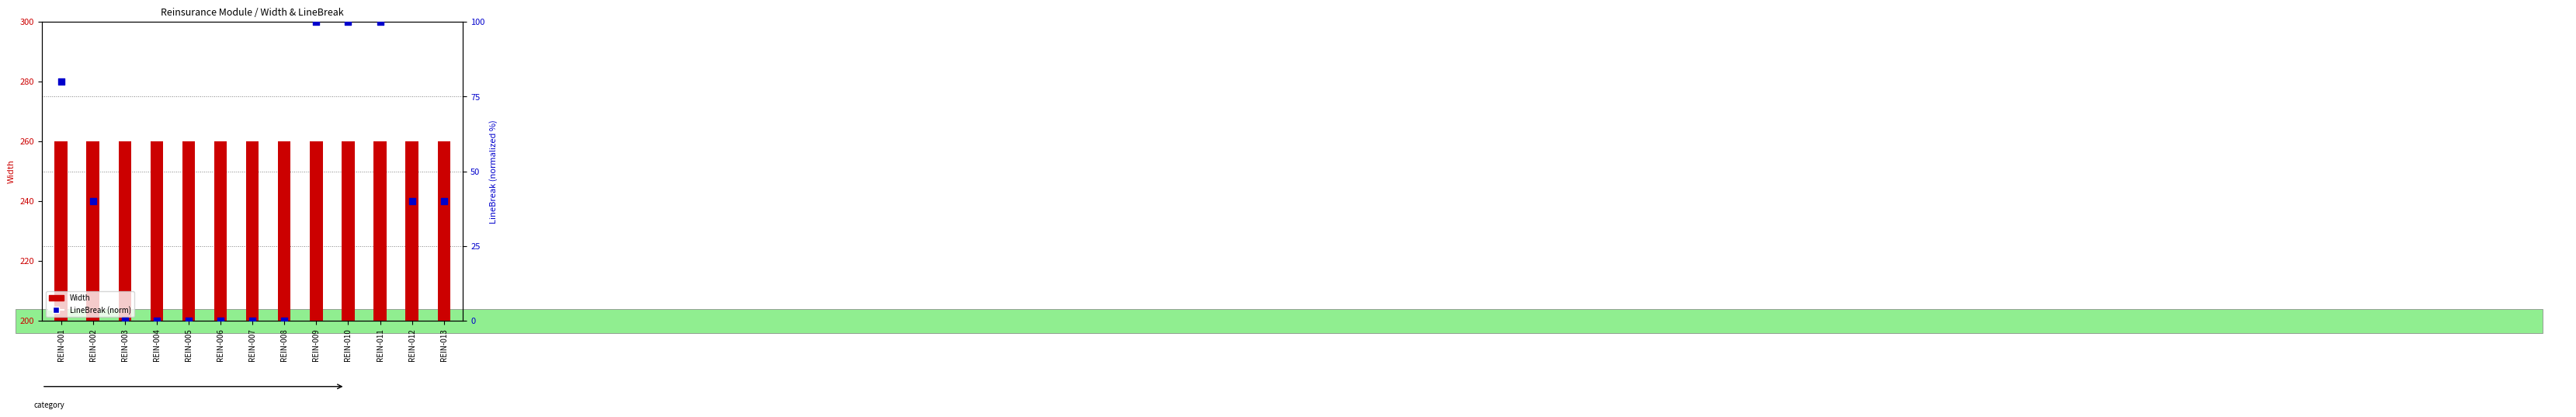

What are all the series names shown in the legend?

Width, LineBreak (norm)